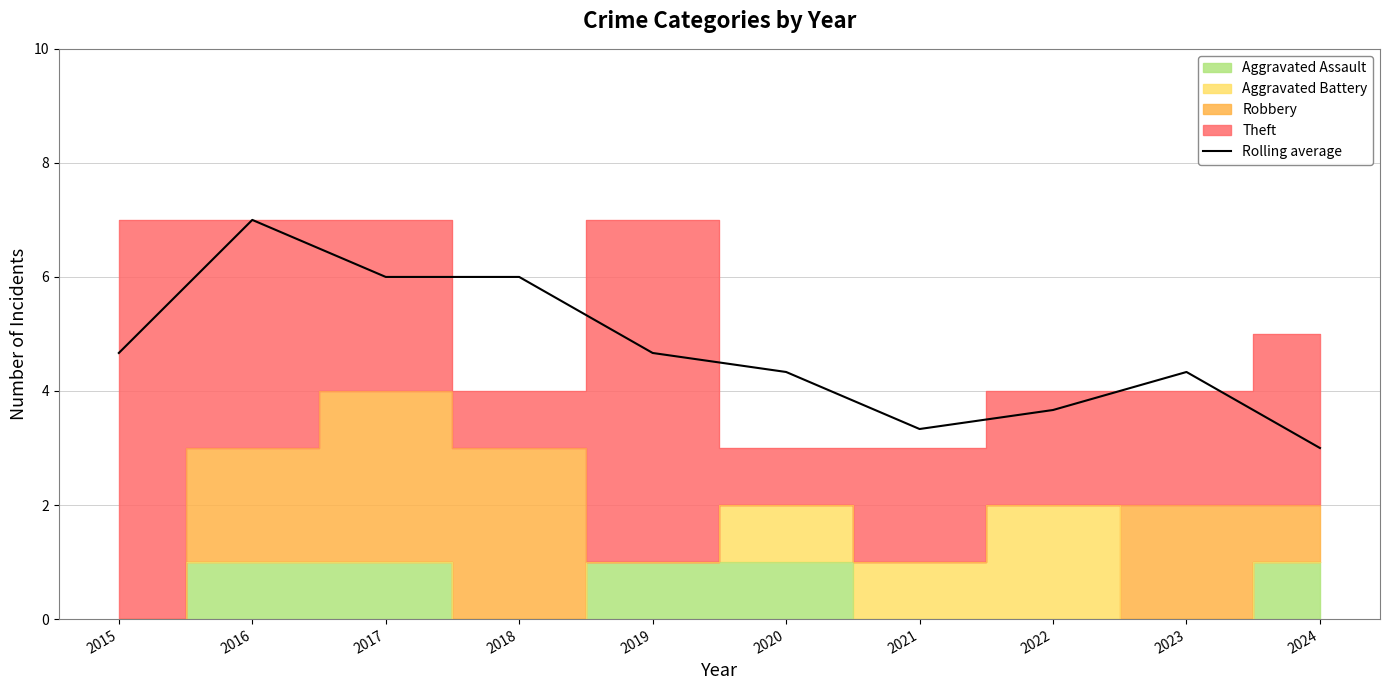

How many points are higher than both their immediate neighbors (excluding endpoints)?

2